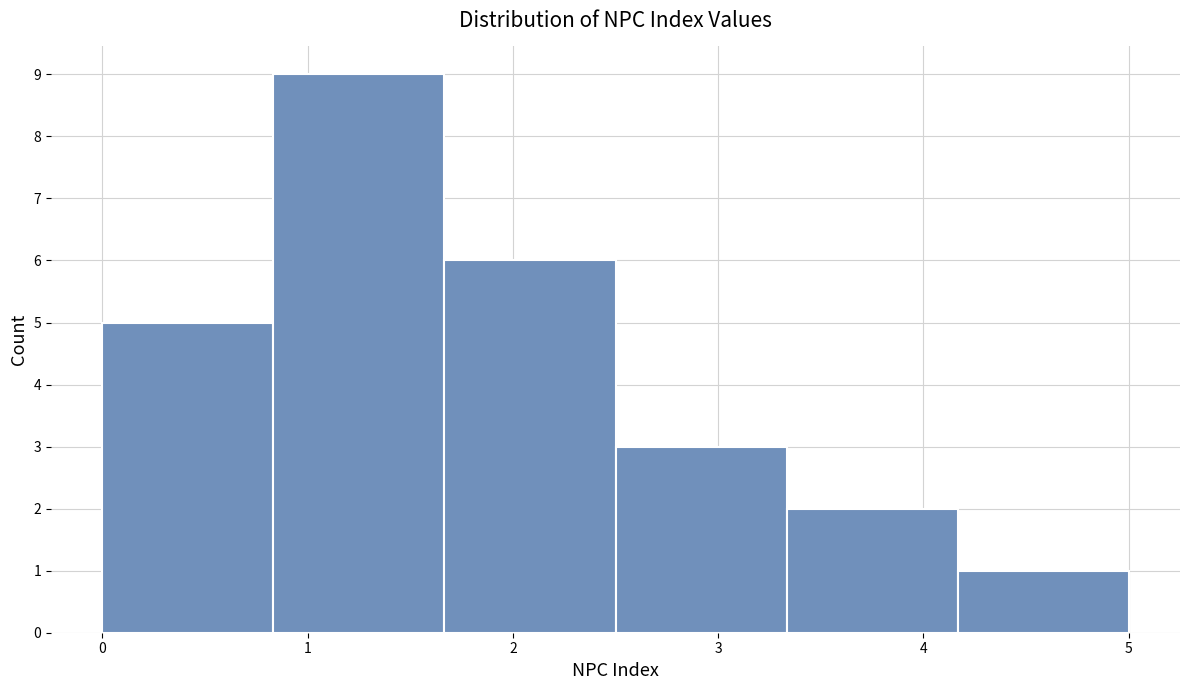

Reading left to right, transcribe this chart: for each bar, give the range it covers on the x-axis and its height. Neither the bar edges nor the heights are printed on the chart, so give them approximately, as read against the axes.

0.0 to 0.8: 5
0.8 to 1.7: 9
1.7 to 2.5: 6
2.5 to 3.3: 3
3.3 to 4.2: 2
4.2 to 5.0: 1